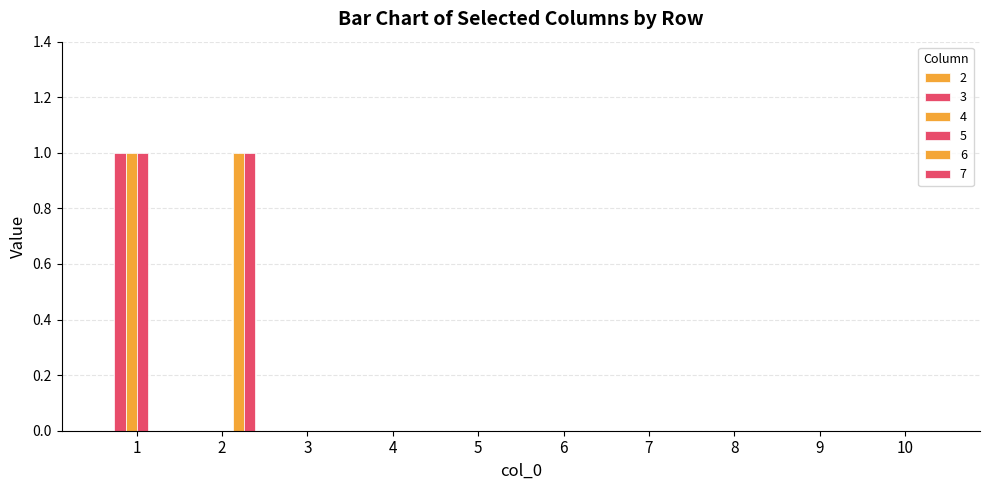

Reading right to left, transcribe all the data shown in this chart.

3: 10=0	9=0	8=0	7=0	6=0	5=0	4=0	3=0	2=0	1=1
4: 10=0	9=0	8=0	7=0	6=0	5=0	4=0	3=0	2=0	1=1
5: 10=0	9=0	8=0	7=0	6=0	5=0	4=0	3=0	2=0	1=1
6: 10=0	9=0	8=0	7=0	6=0	5=0	4=0	3=0	2=1	1=0
7: 10=0	9=0	8=0	7=0	6=0	5=0	4=0	3=0	2=1	1=0